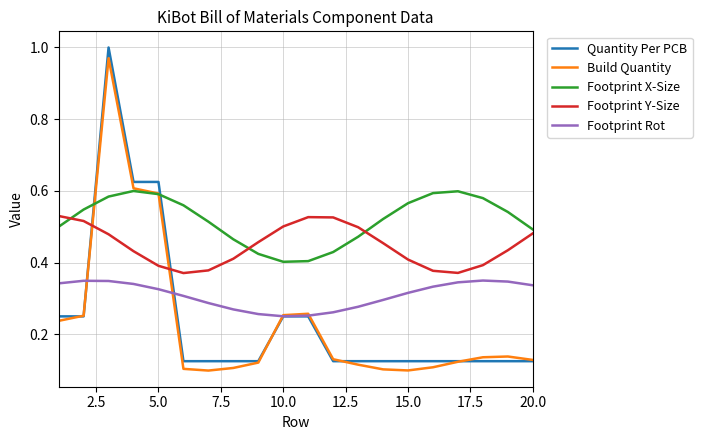

Which series has the largest range (max minus min)?

Quantity Per PCB